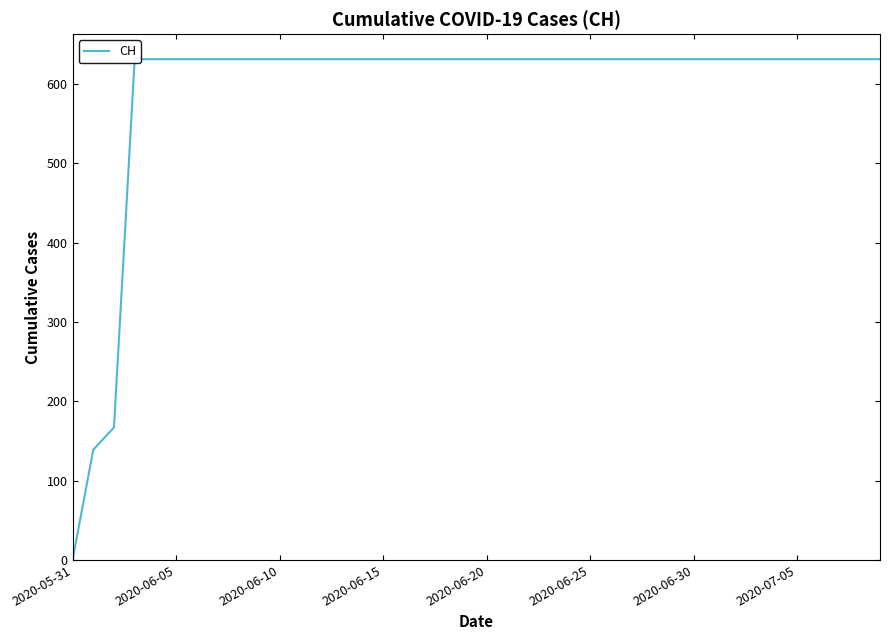

Does the chart have visible grid lines?

No